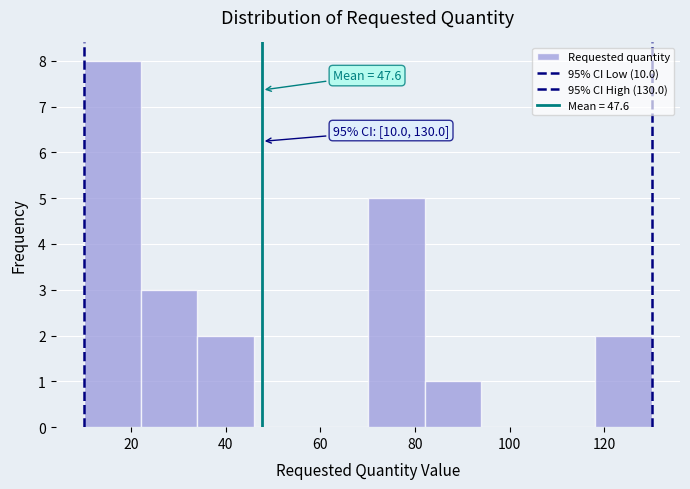

Which range on the x-axis has the tallest bar?

10 to 22